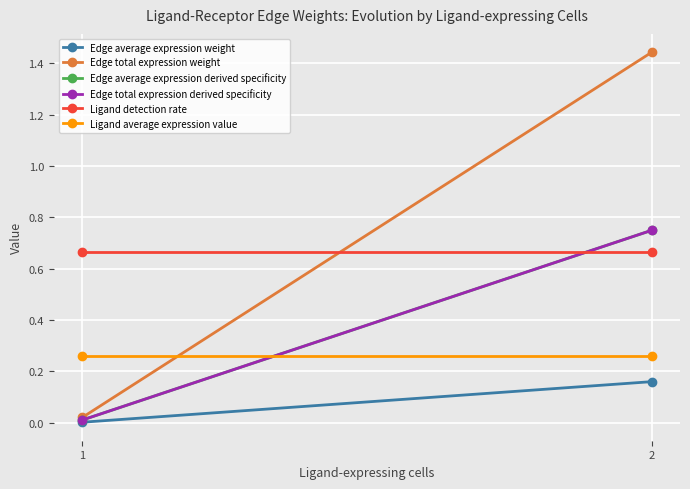

Which label corresponds to the largest value in the chart?

2